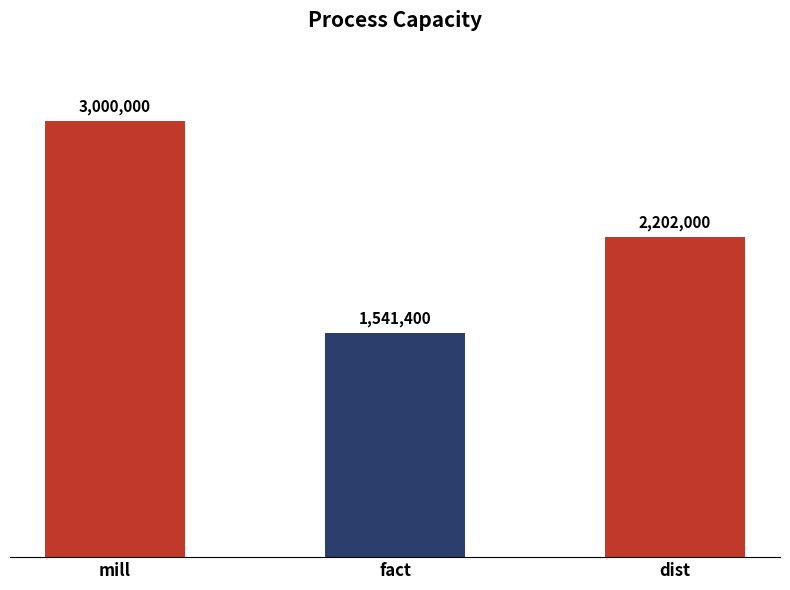

Rank the categories by value from lowest to highest.

fact, dist, mill